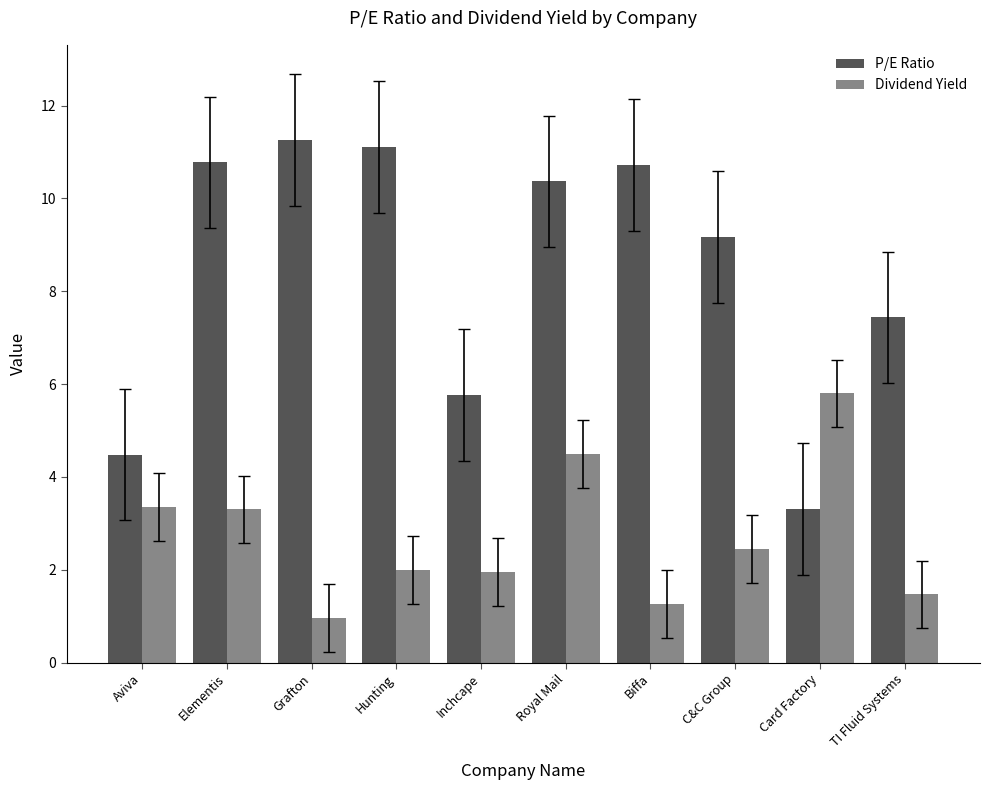

At Elementis, list the series in order from smallest to largest.

Dividend Yield, P/E Ratio